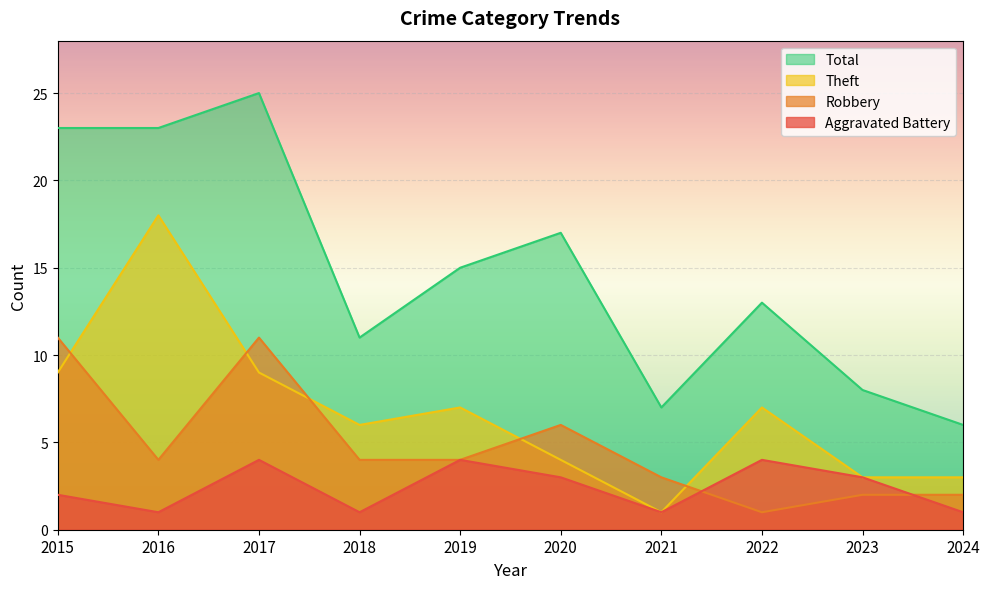

How many values in the Total series exceed 15?

4